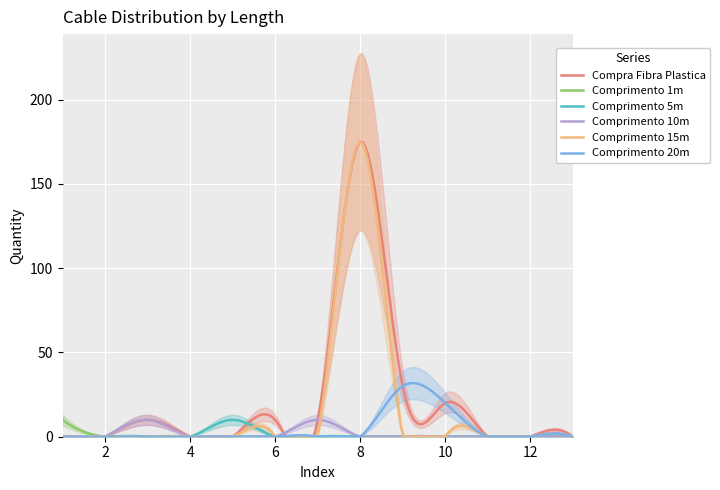

The Comprimento 5m series shows 0 at 7. True or false?

True